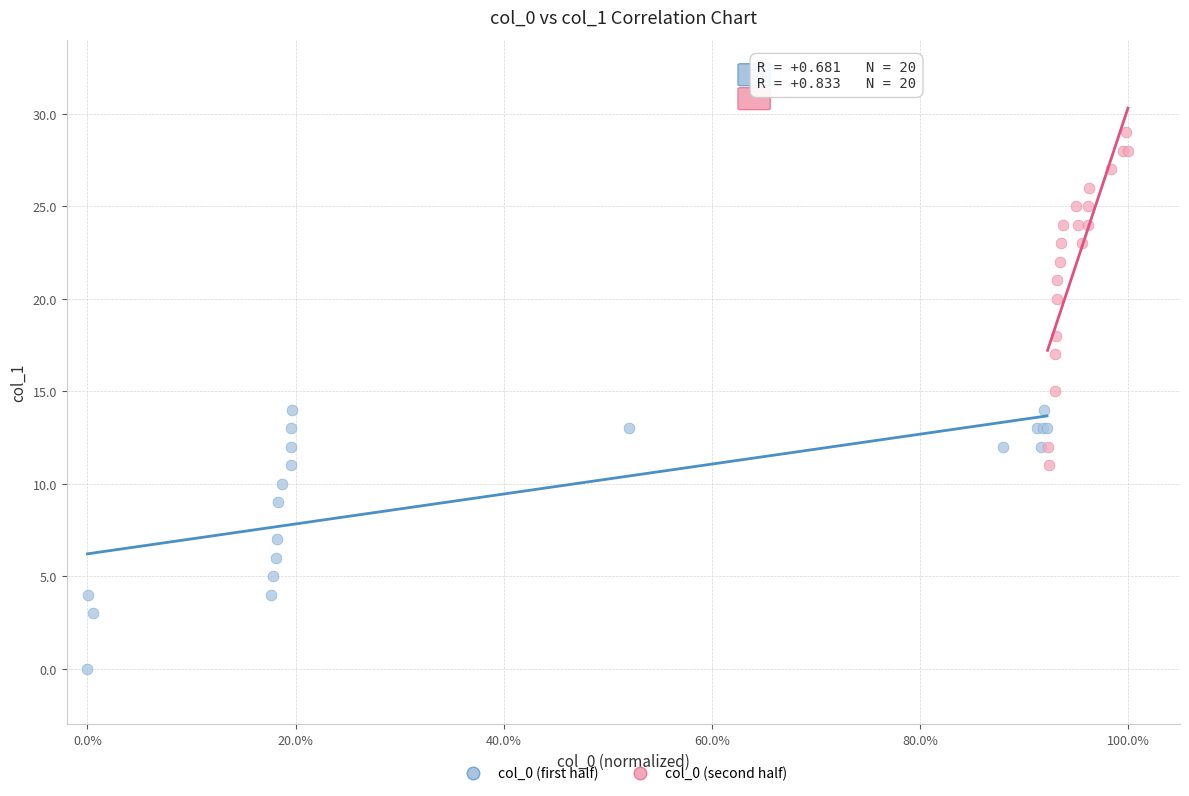

Which series has the widest spread of Y values?

col_0 (second half)